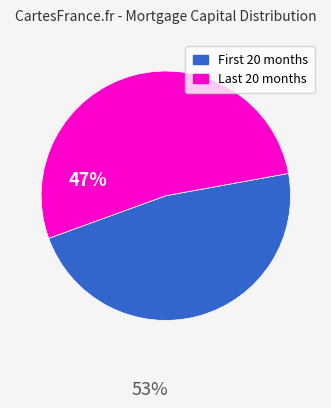

Which category has the biggest portion of the pie?

Last 20 months